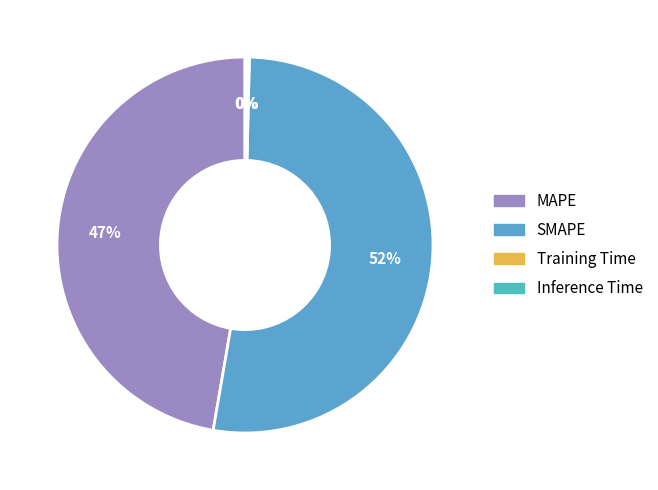

Which slice represents more than half of the pie?

SMAPE